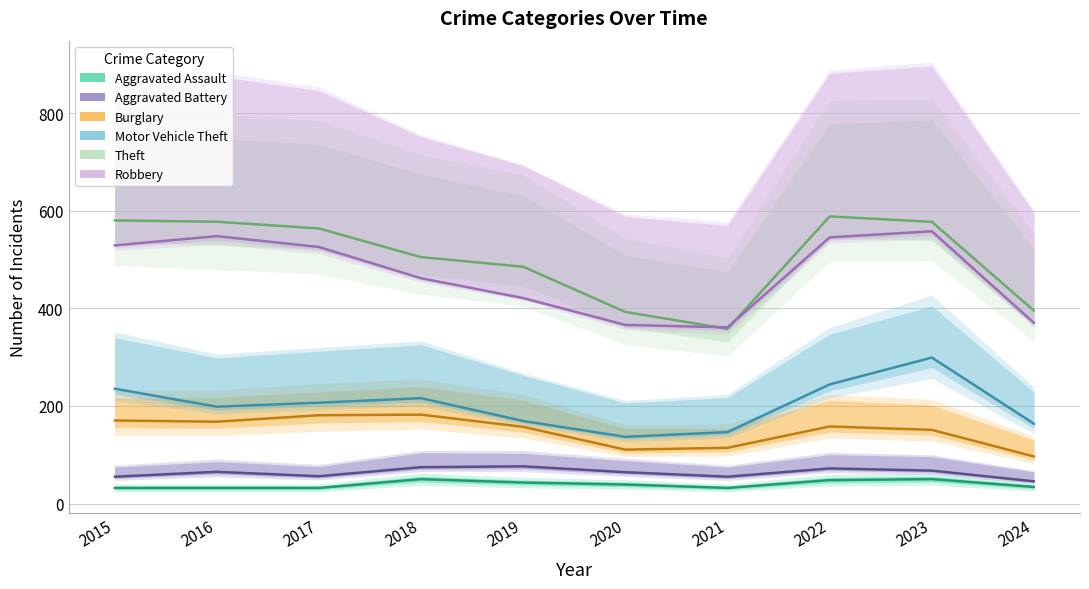

True or false: Burglary and Aggravated Battery intersect in this chart.

False